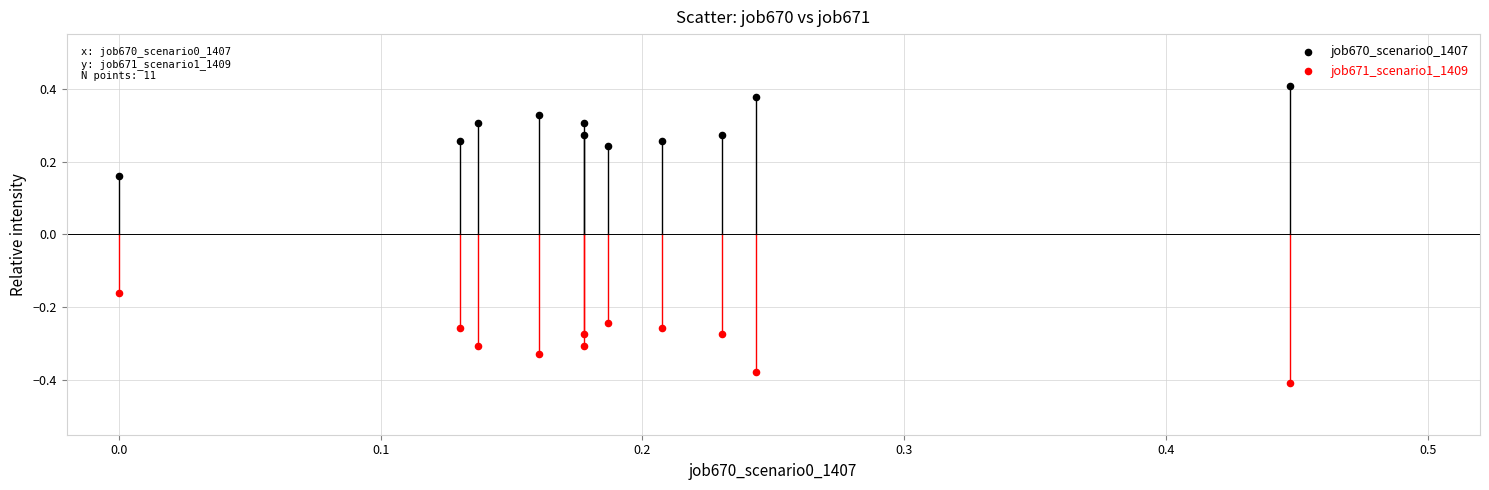

Across all data points, what is the range of Y values (max minus min)?

0.8